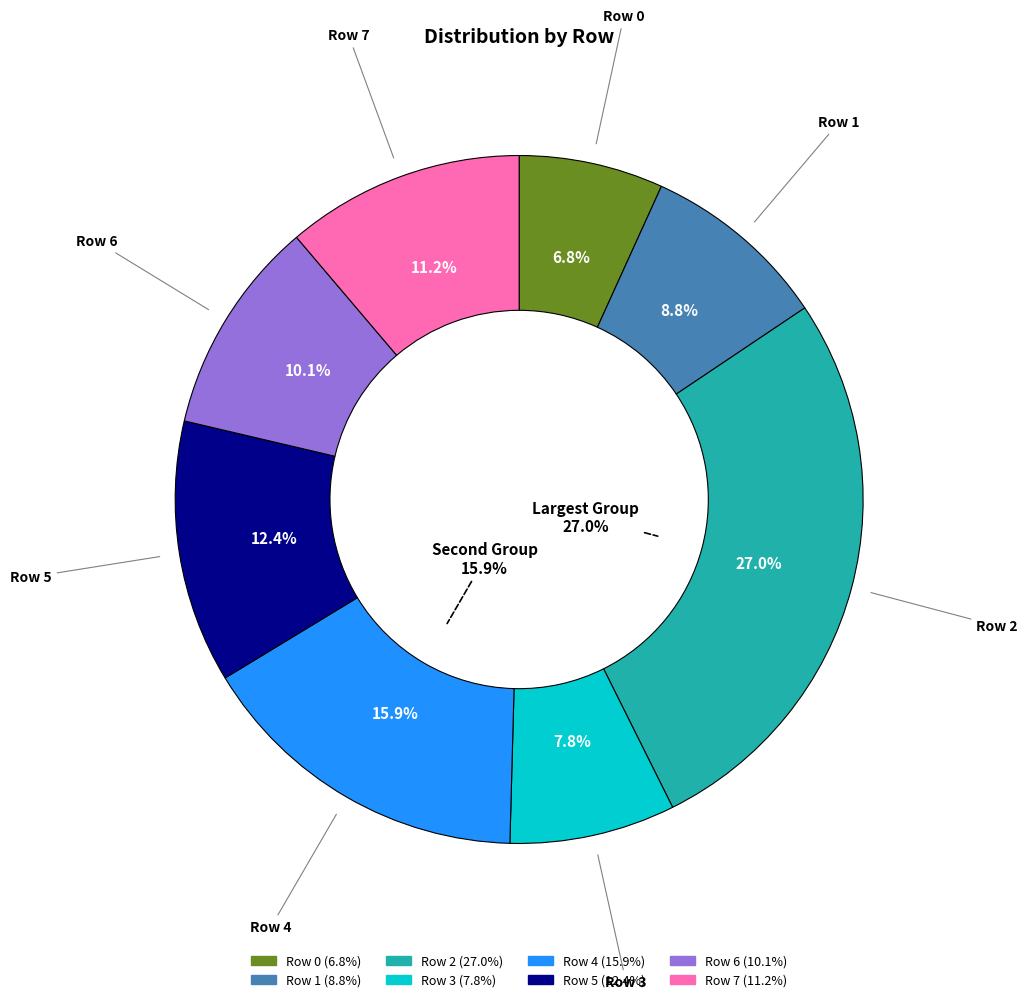

True or false: Row 1 accounts for 9% of the total.

True